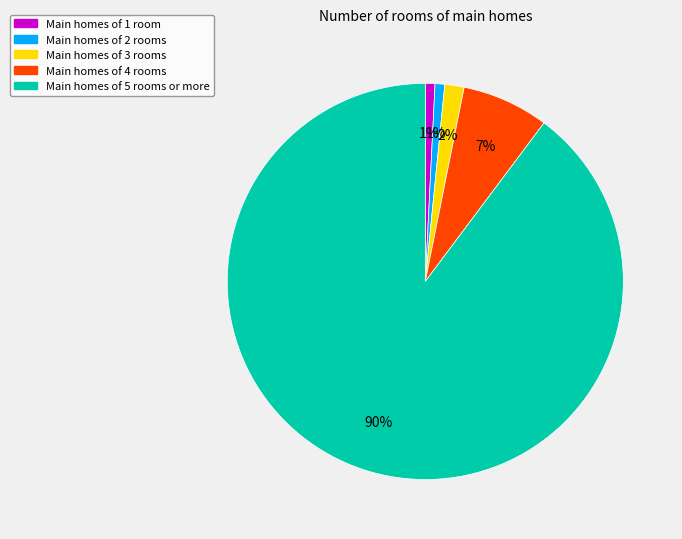

To the nearest percent, what portion does Main homes of 4 rooms represent?

7%